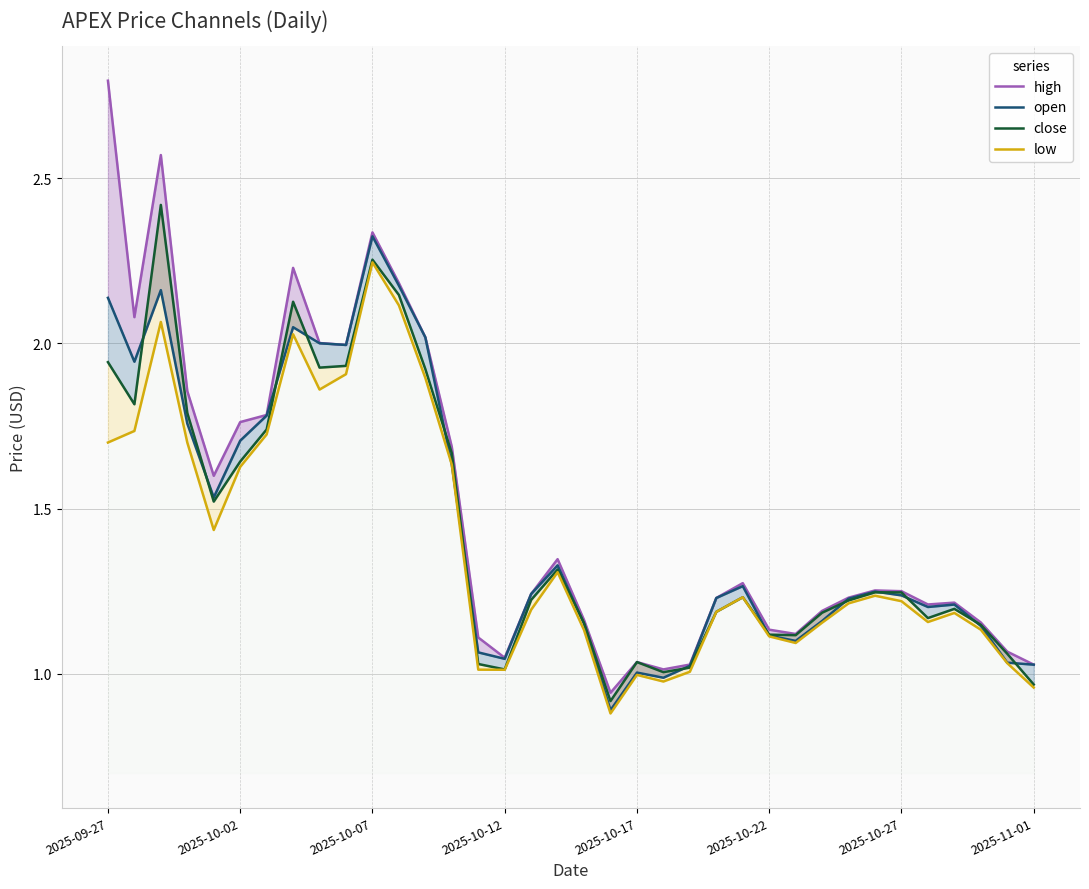

What is the average value of the open series?

1.4